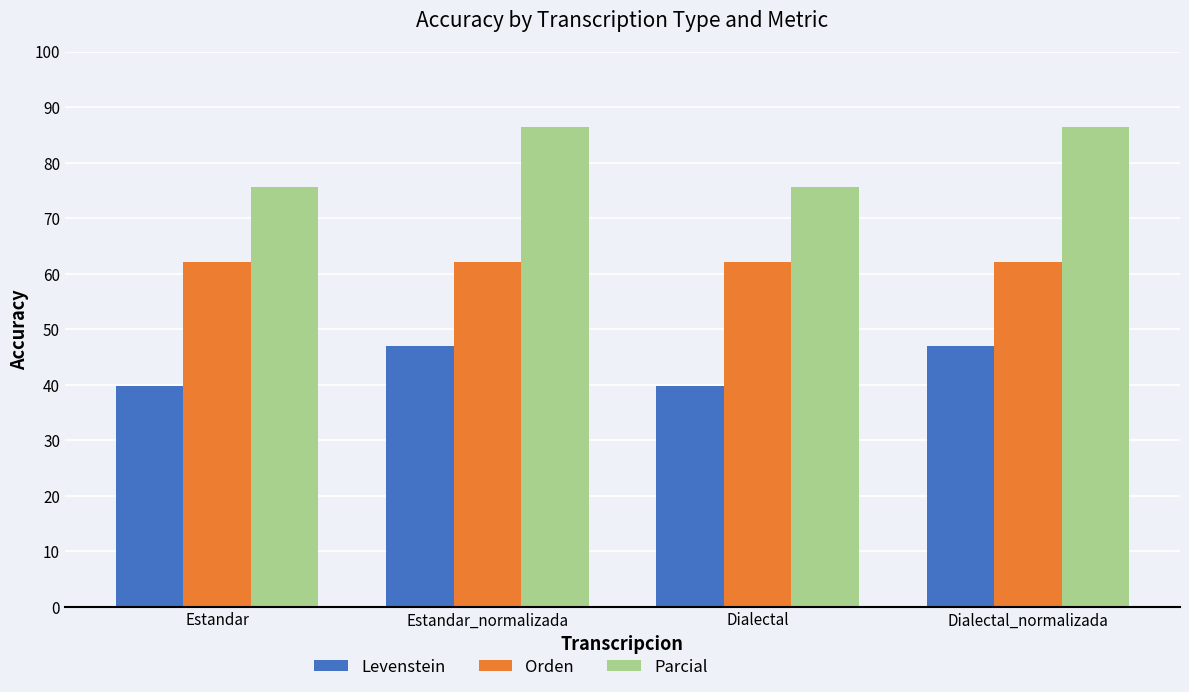

How many series are shown in this chart?

3